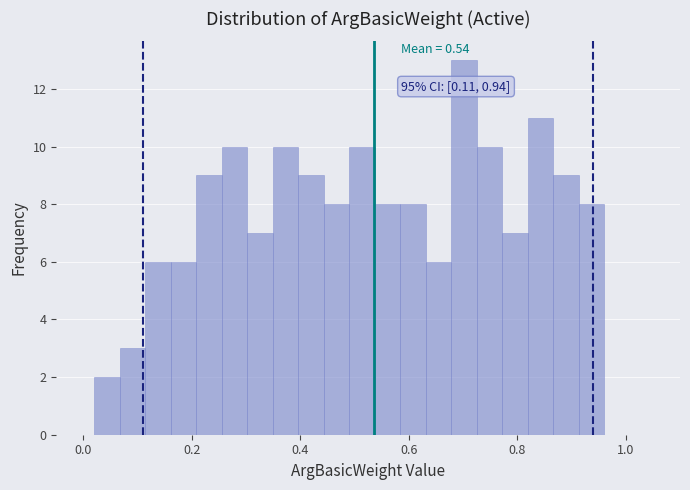

Read against the x-axis, roughly where is the centre of the tallest bar?

0.70